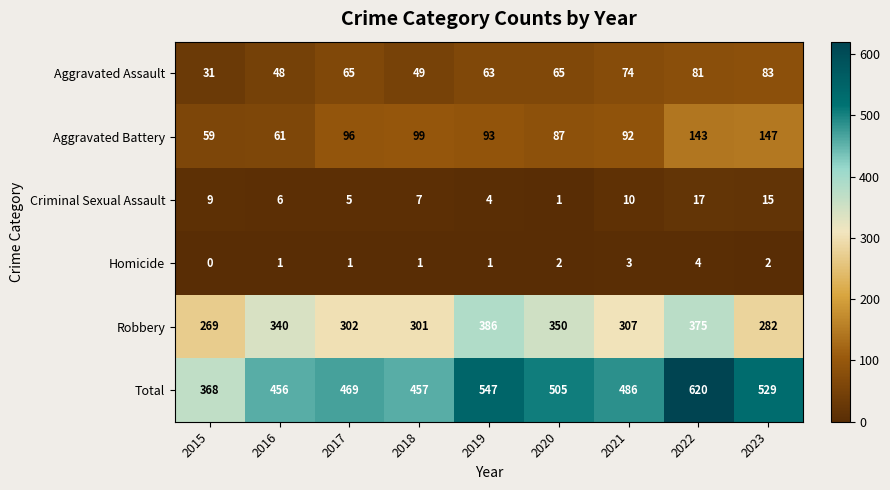

How many data points does each series have?

9